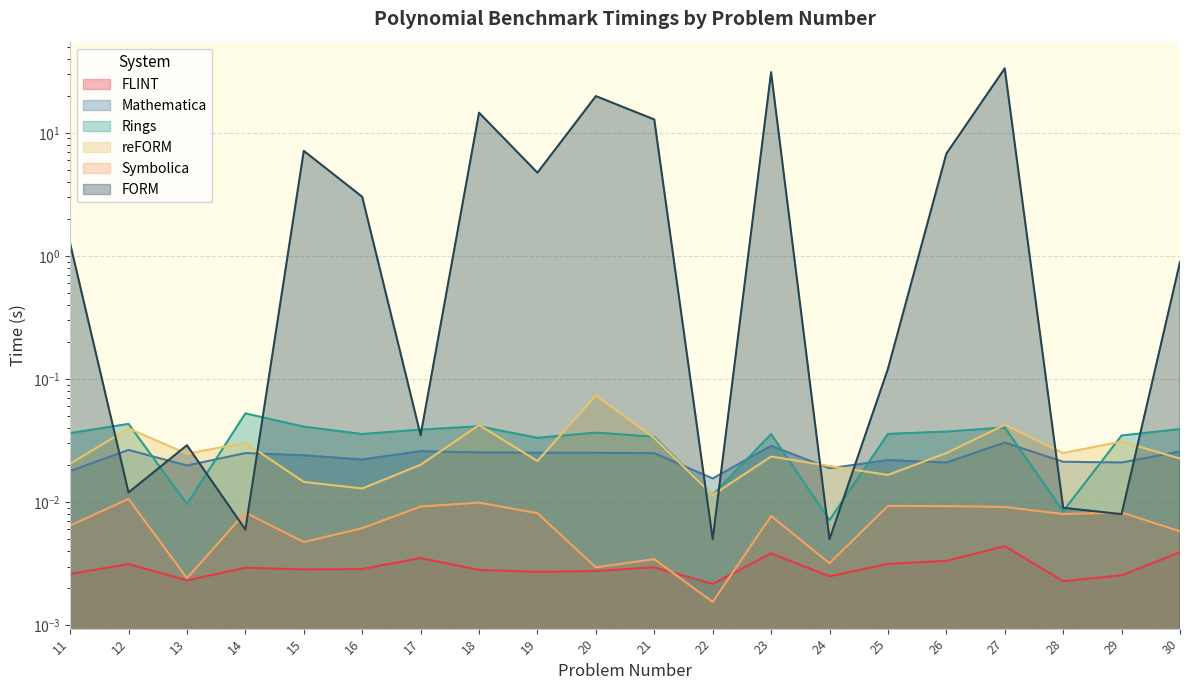

How many values in the FORM series are below 1?

10